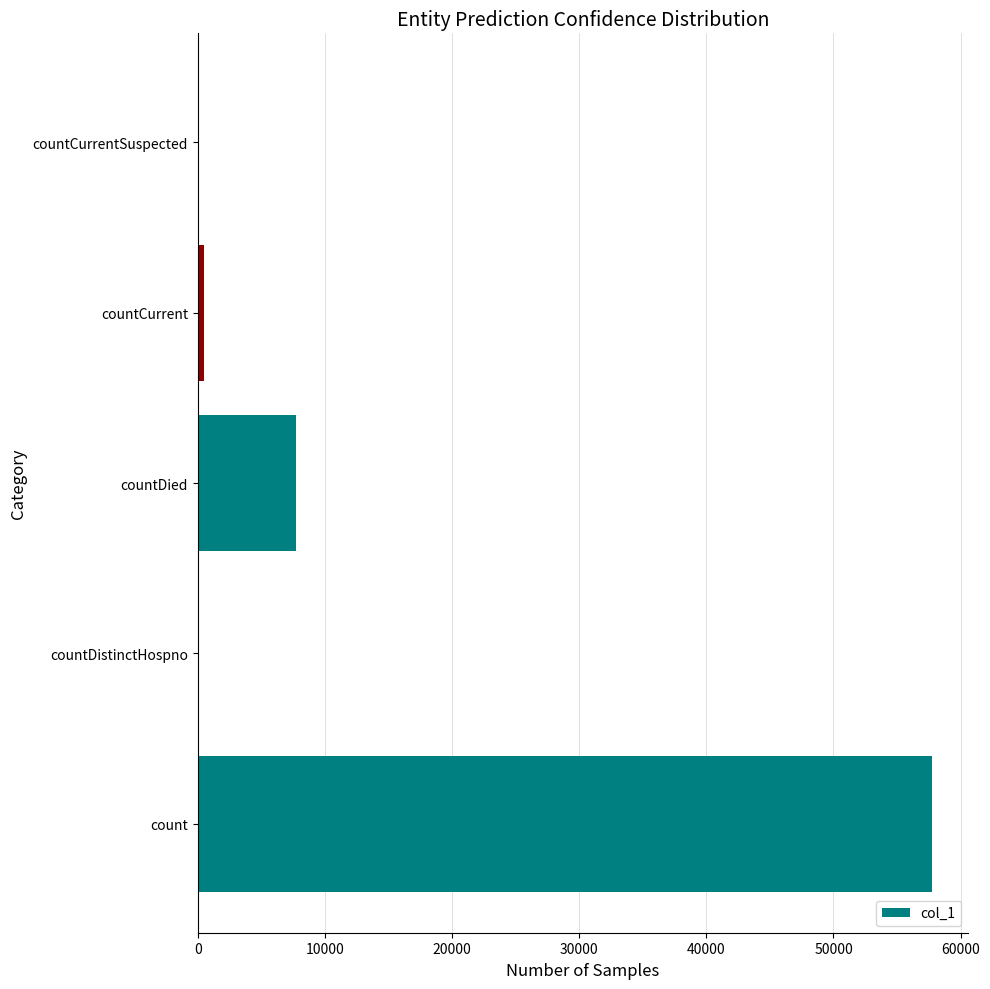

What is the change in value from countDistinctHospno to countDied?

+7764